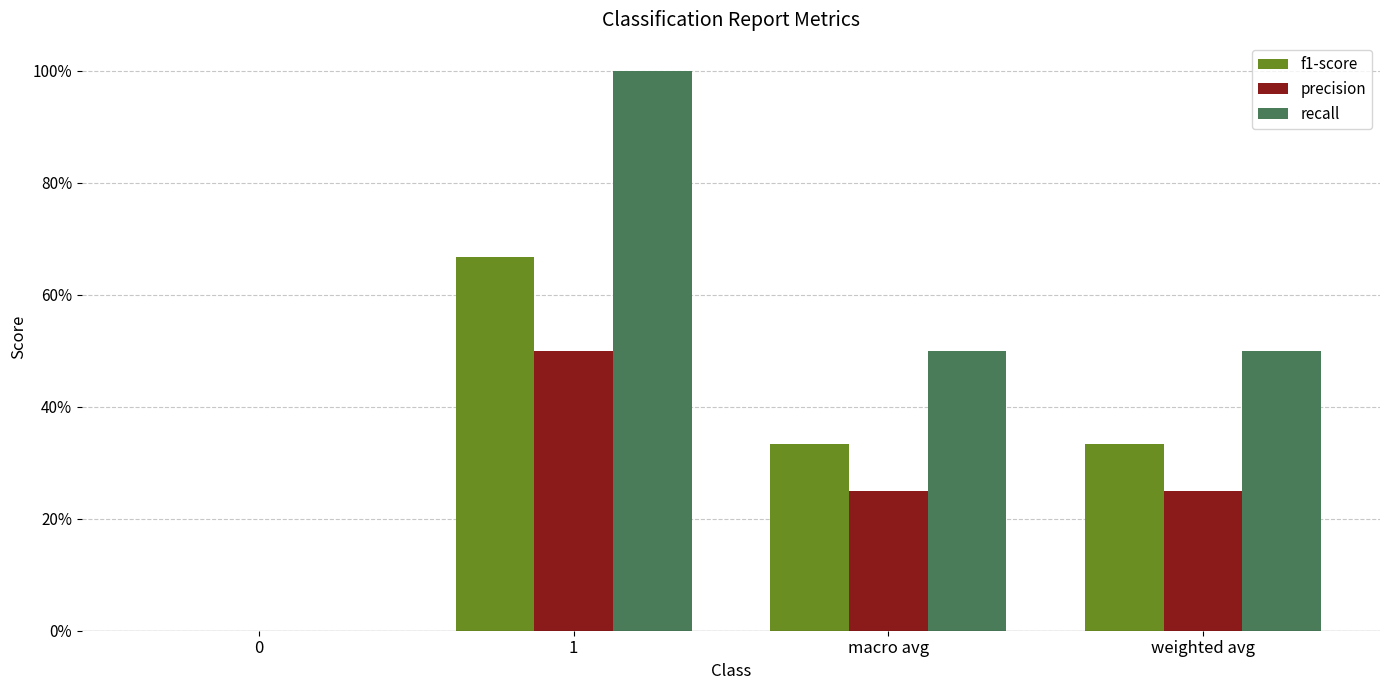

What is the difference between the second highest and minimum values in the recall series?

0.5